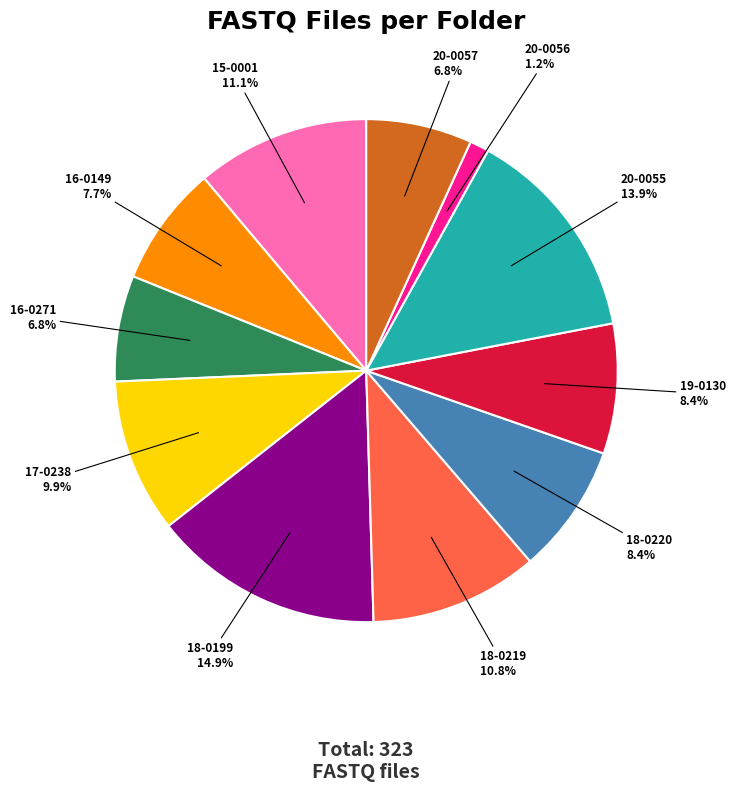

Does any single category account for the majority?

No